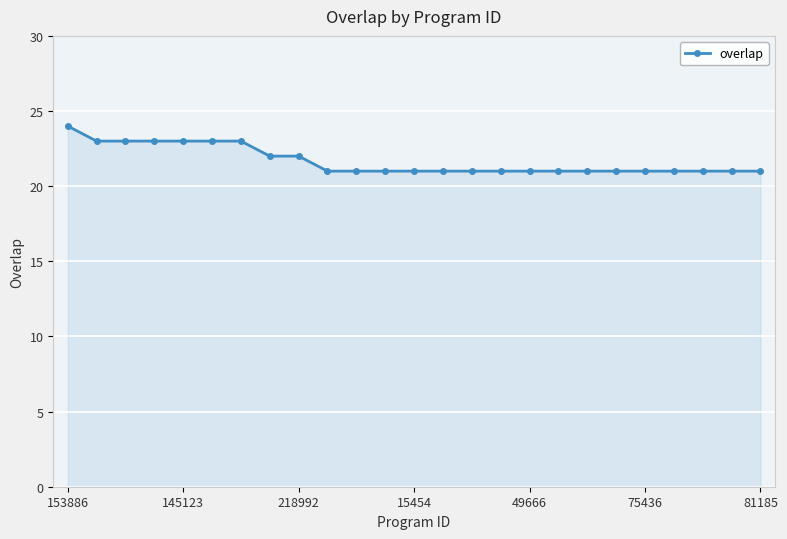

What is the greatest value displayed?

24